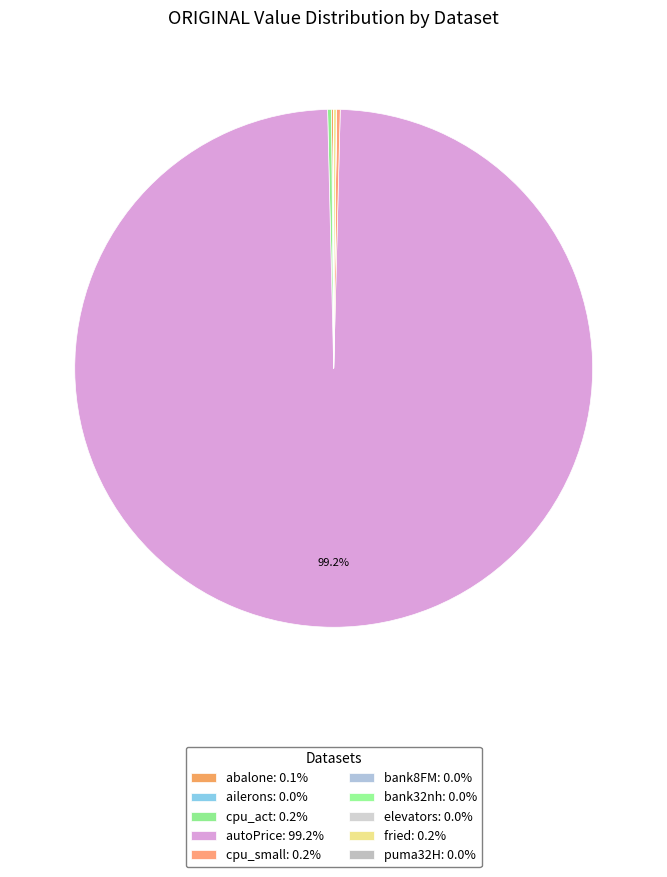

What is the total percentage of abalone and puma32H?

0.1%